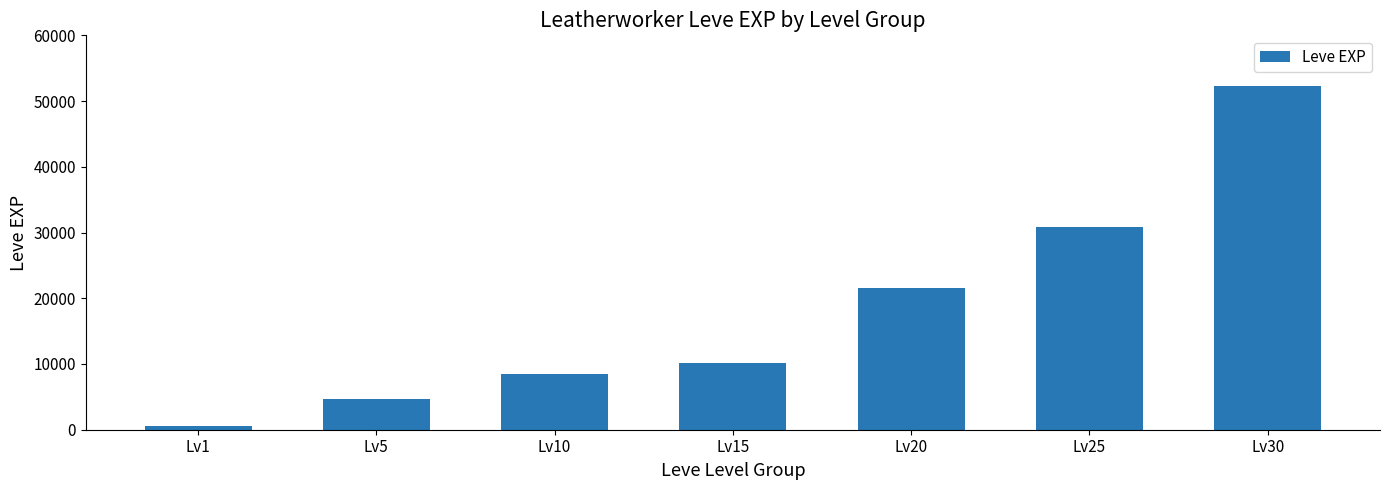

What is the greatest value displayed?

52220